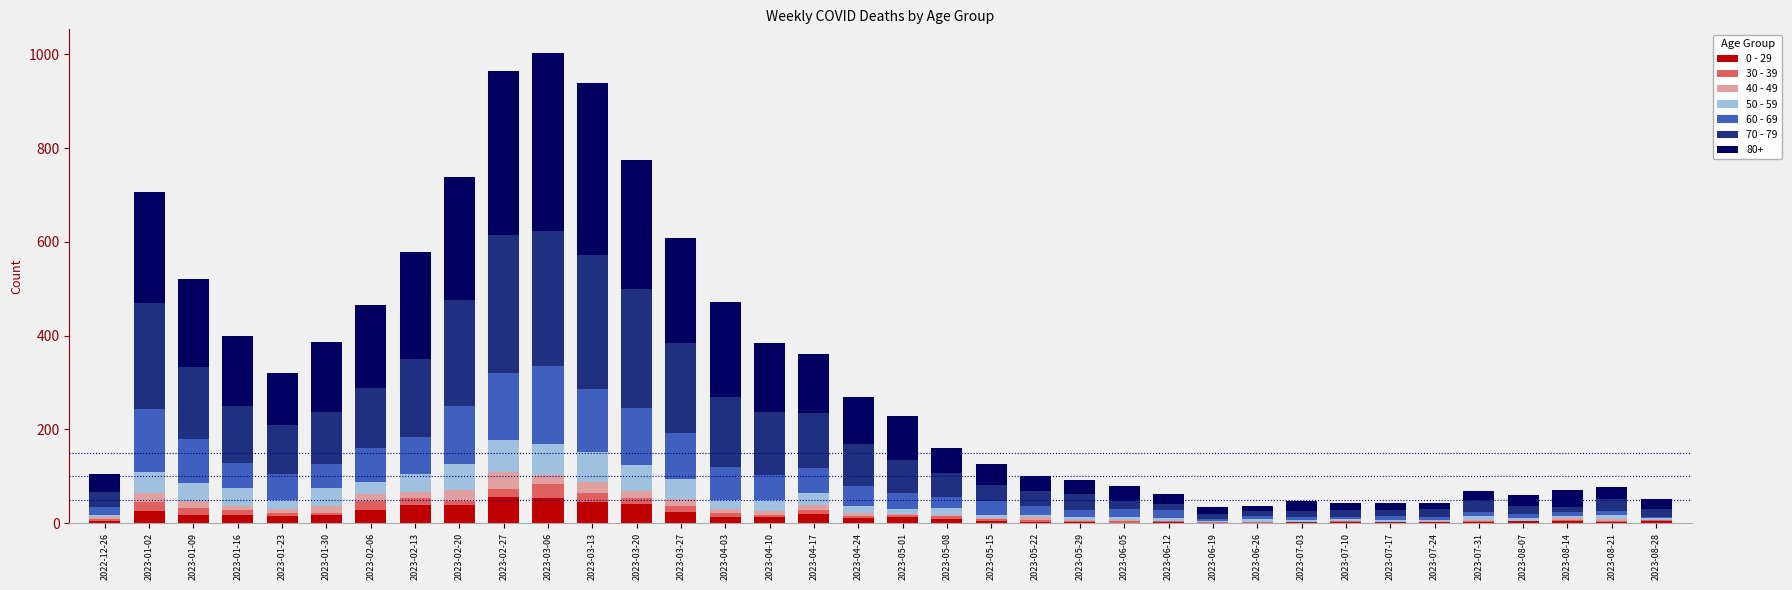

What are all the series names shown in the legend?

0 - 29, 30 - 39, 40 - 49, 50 - 59, 60 - 69, 70 - 79, 80+